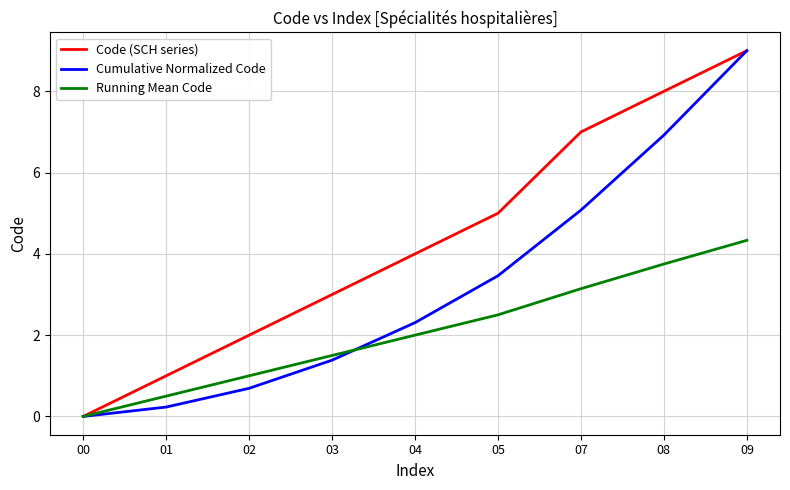

Where is Code (SCH series) nearest to the value 4?

04